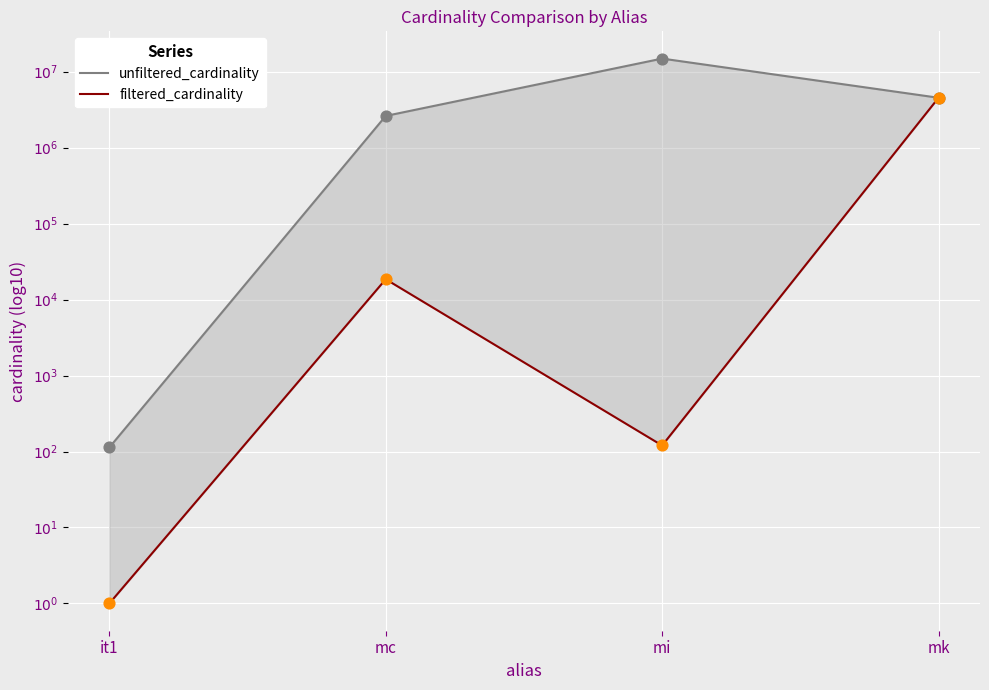

At how many categories does at least one series exceed 5?

3